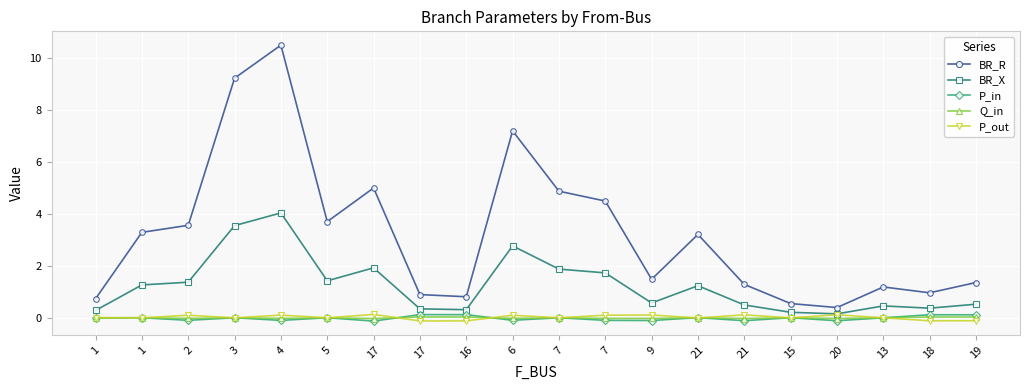

What are all the series names shown in the legend?

BR_R, BR_X, P_in, Q_in, P_out